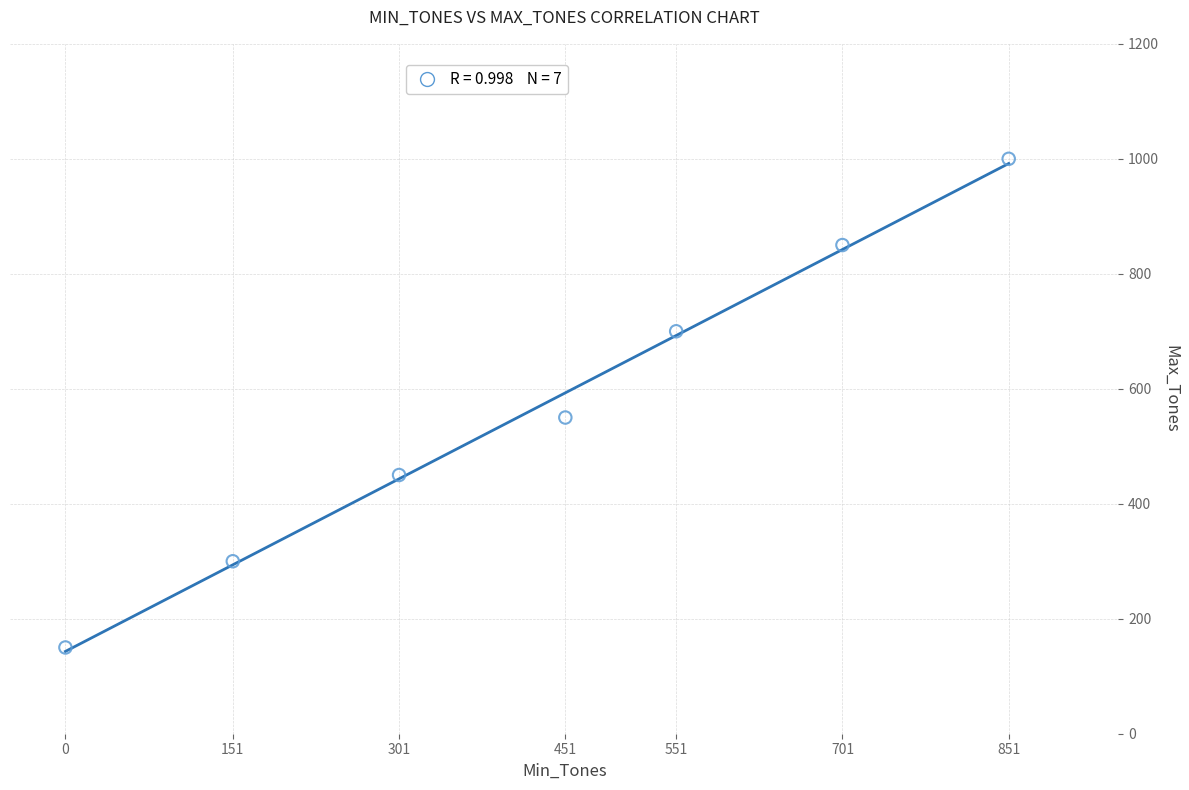

What Y value in the scatter plot is closest to 575?

550